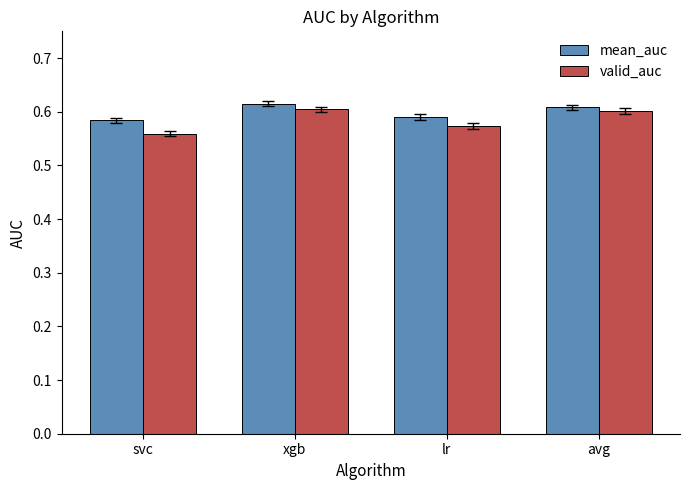

What position from the right is svc?

4